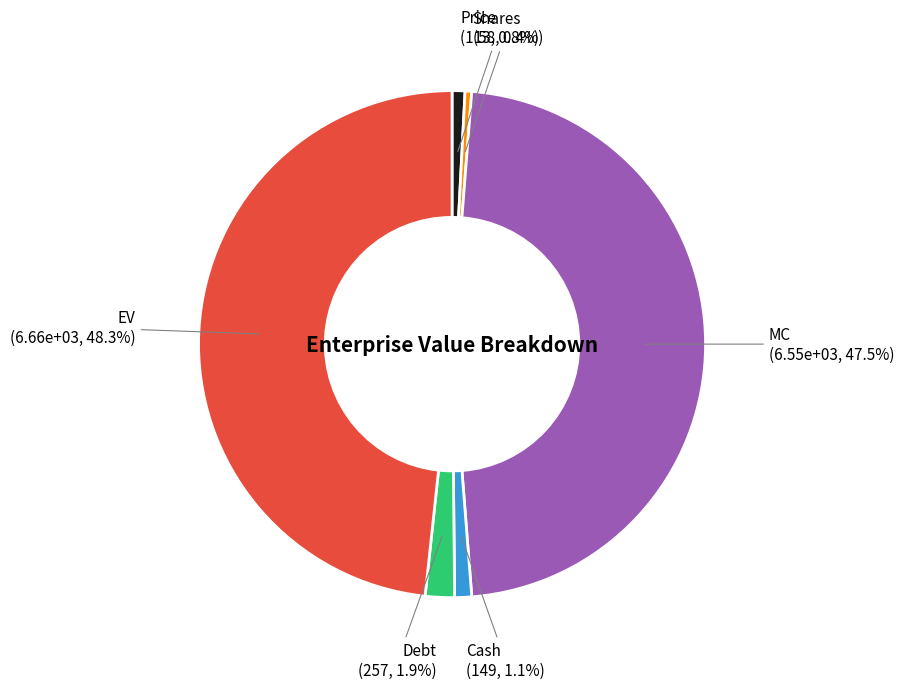

Which slice is the largest?

EV